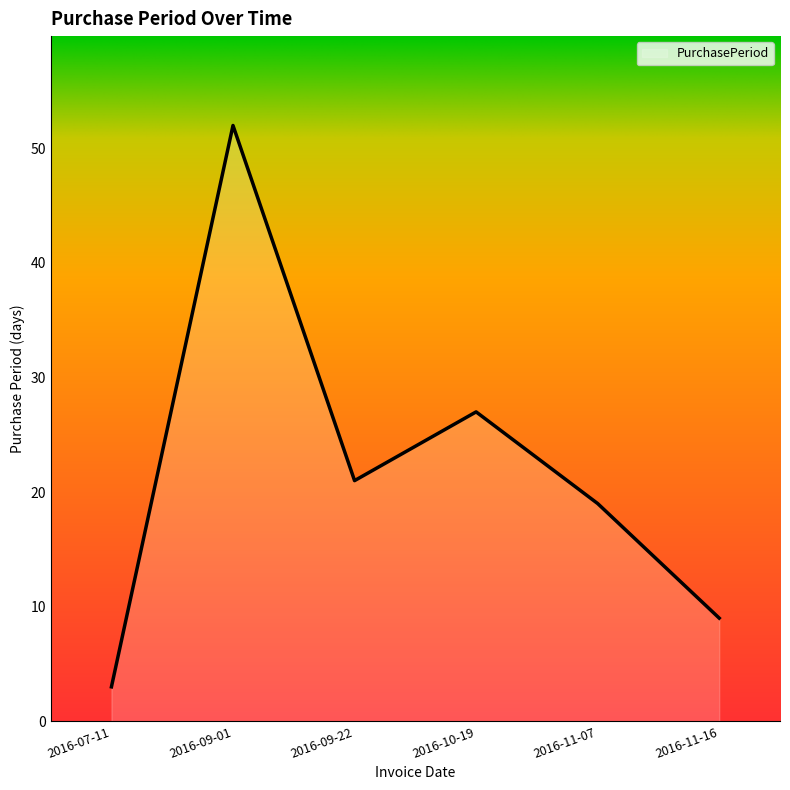

What is the smallest value displayed?

3